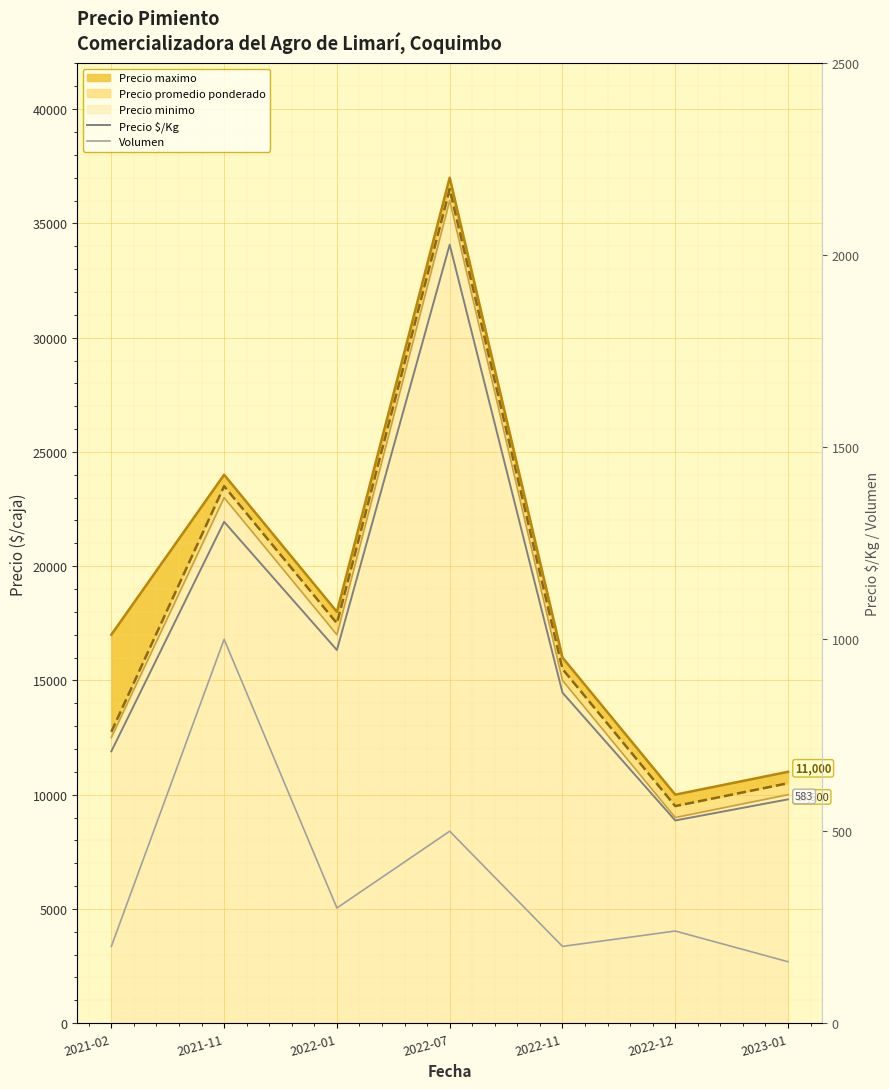

True or false: Precio $/Kg and Volumen intersect in this chart.

False